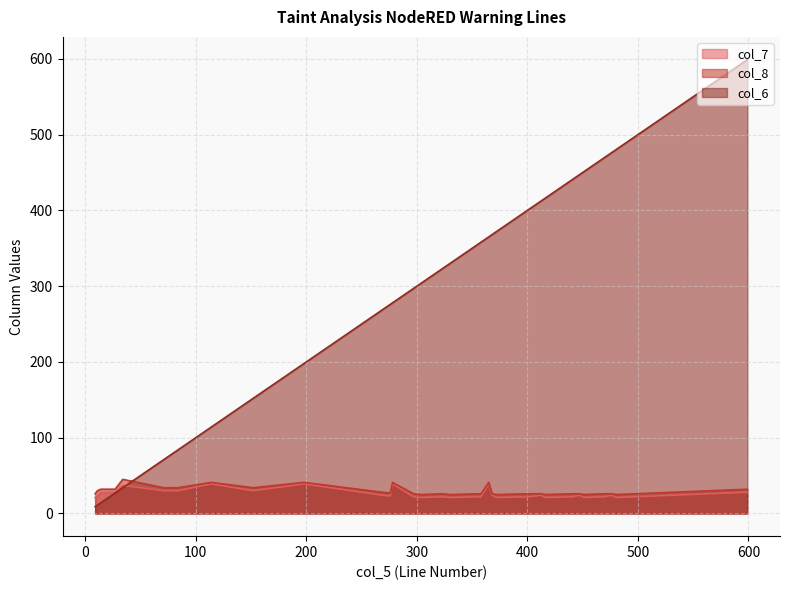

Is the value of col_7 at 27 greater than the value of col_6 at 84?

No